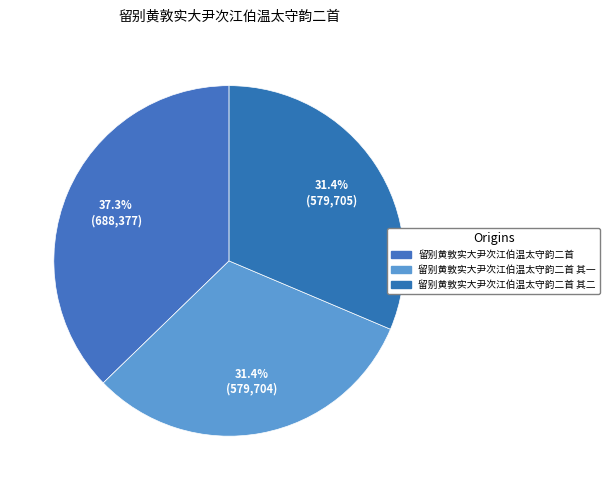

How many segments does this pie chart have?

3